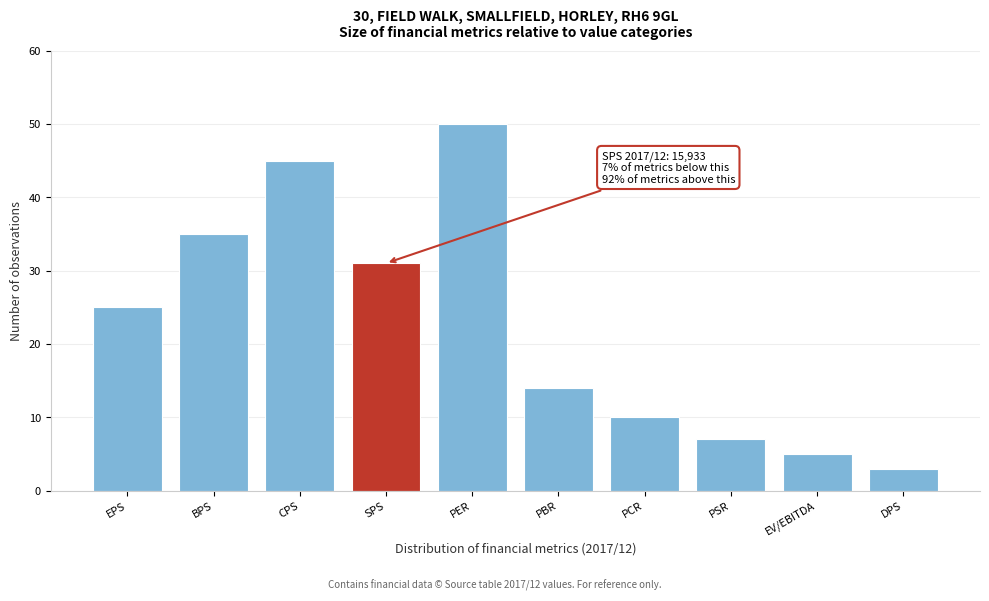

Reading left to right, extract all data points from this chart.

25	35	45	31	50	14	10	7	5	3